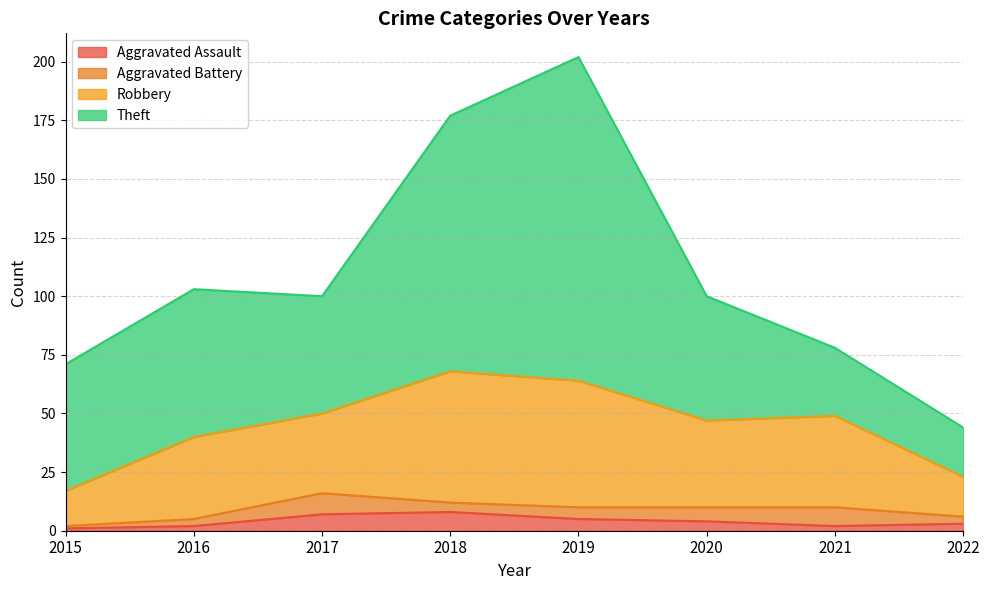

Is it true that Aggravated Assault equals 1 at 2015?

True